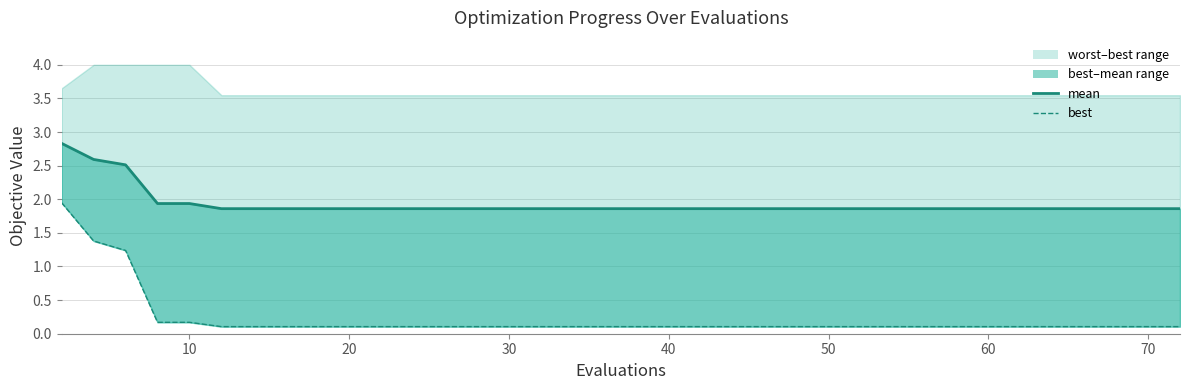

Is it true that best equals 0.2 at 30?

False